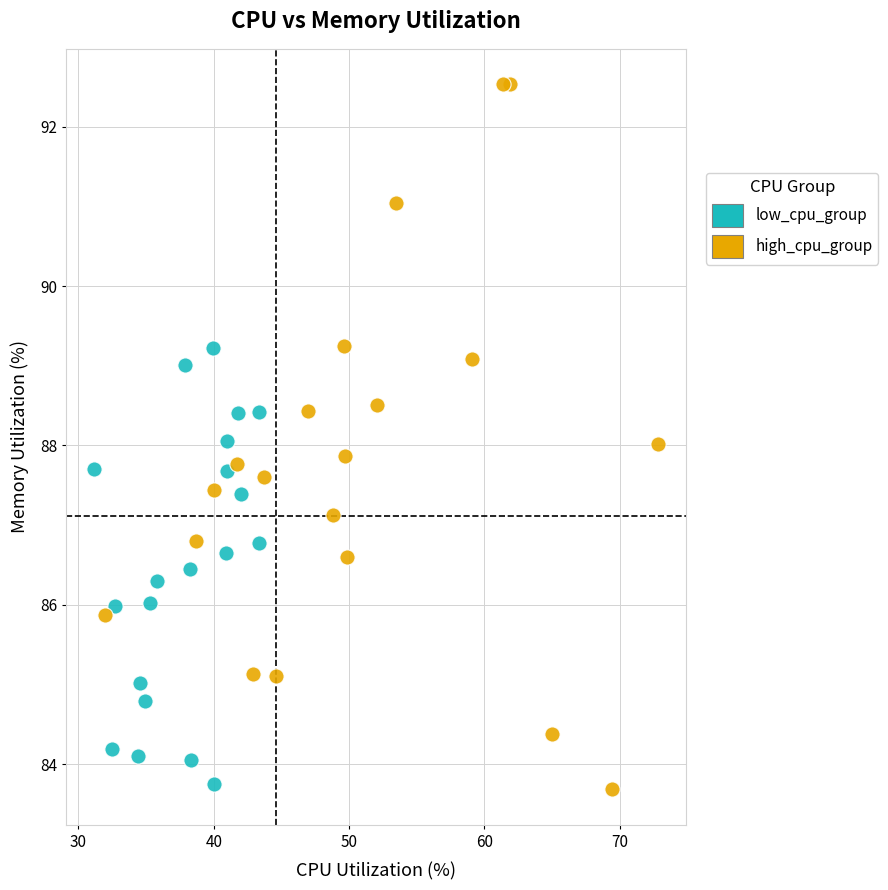

Which series has the widest spread of Y values?

high_cpu_group